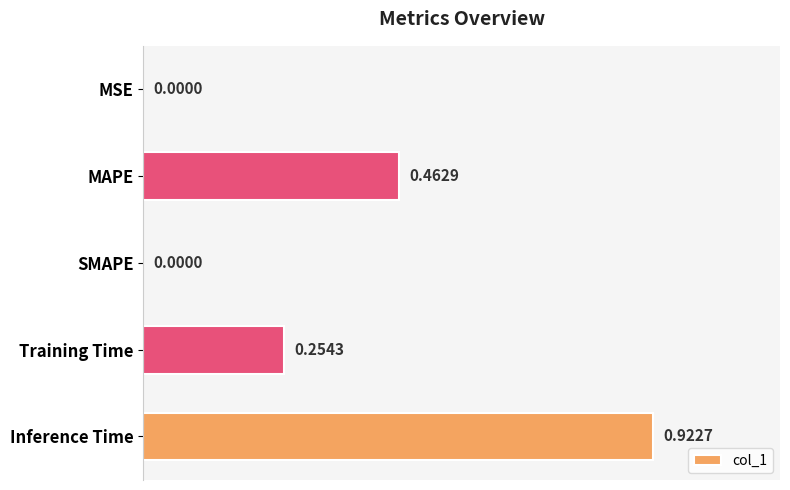

What is the change in value from MSE to MAPE?

+0.5